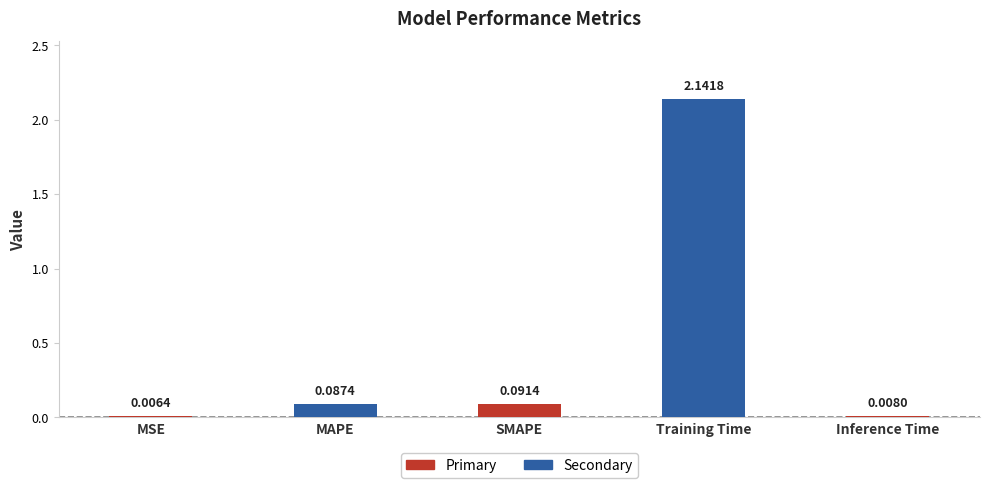

At which label is the value closest to 1?

SMAPE